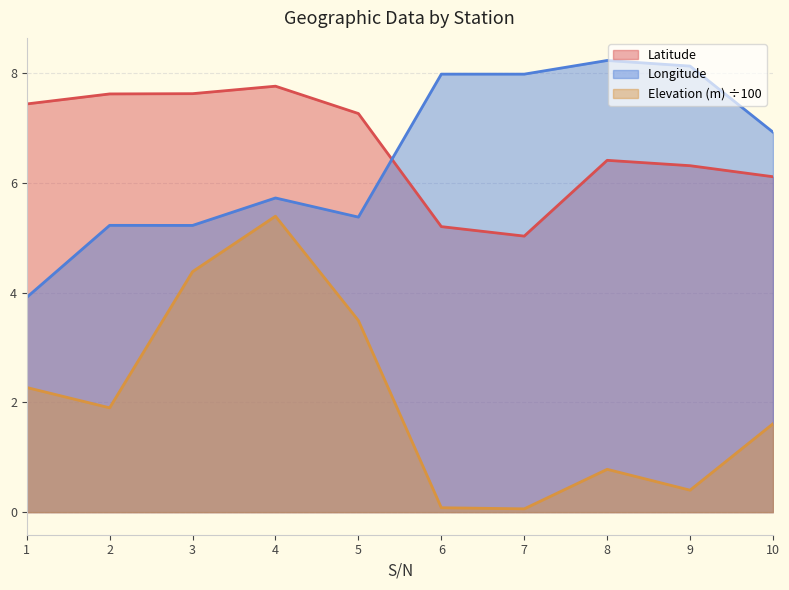

What is the lowest value of the Elevation (m) series?

0.1